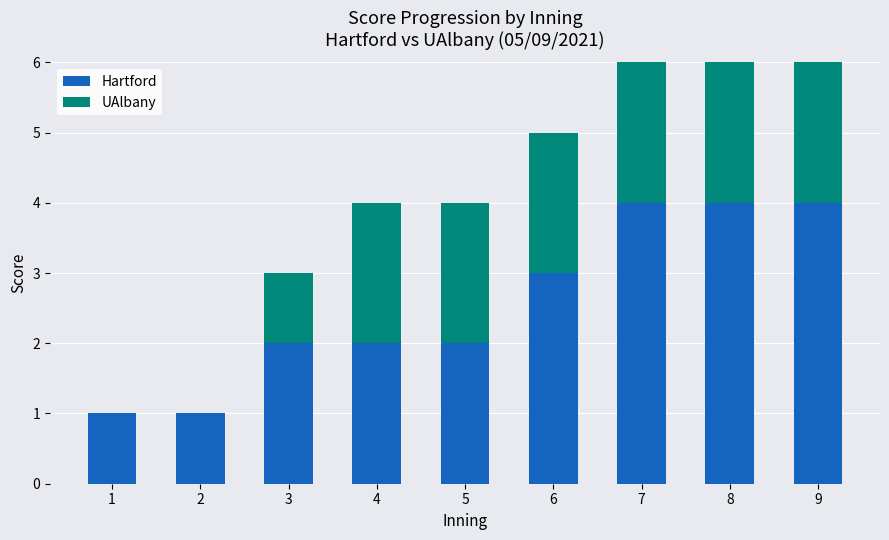

At which category is the sum across all series the highest?

8